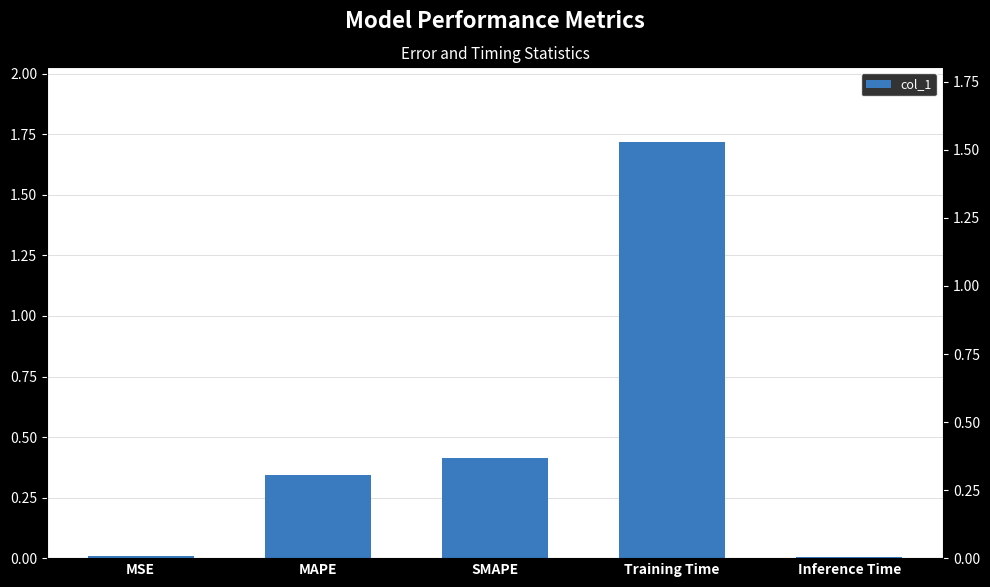

List the labels in order of value, largest first.

Training Time, SMAPE, MAPE, MSE, Inference Time